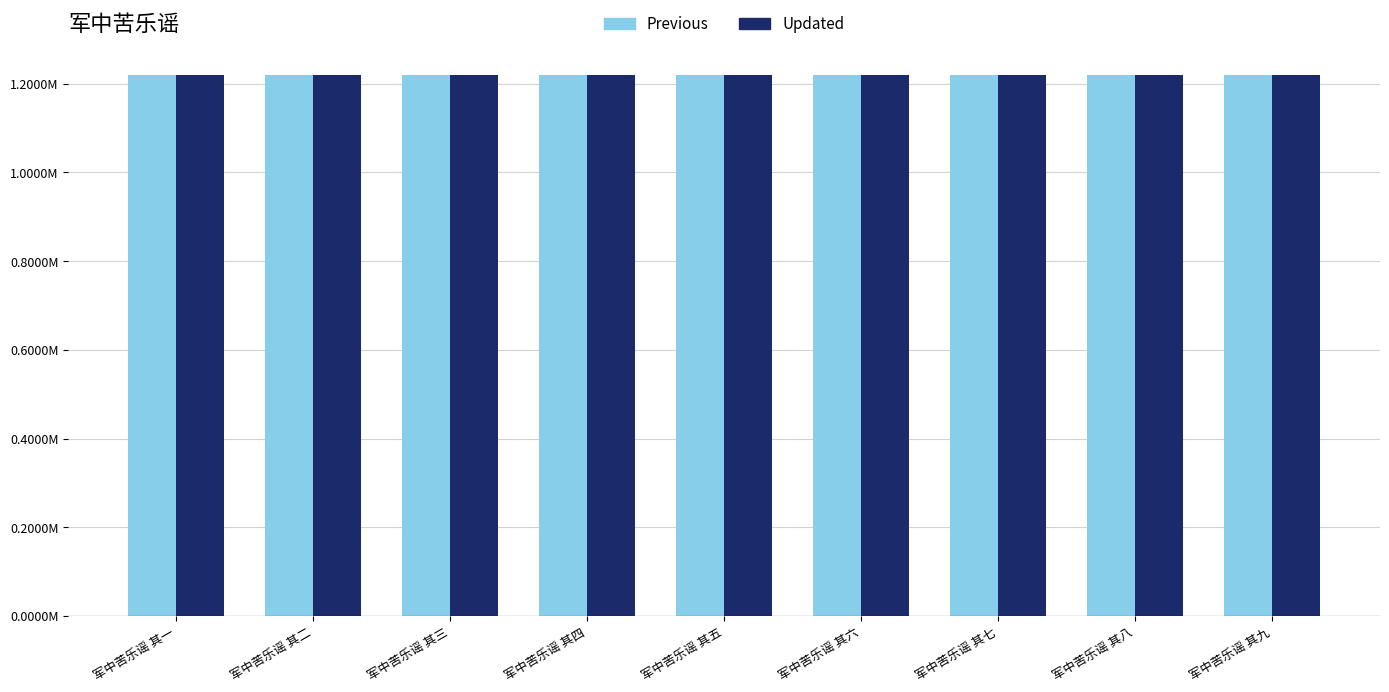

Reading left to right, list all the values displayed in this chart.

col_0 (A): 军中苦乐谣 其一=1220902	军中苦乐谣 其二=1220903	军中苦乐谣 其三=1220904	军中苦乐谣 其四=1220905	军中苦乐谣 其五=1220906	军中苦乐谣 其六=1220907	军中苦乐谣 其七=1220908	军中苦乐谣 其八=1220909	军中苦乐谣 其九=1220910
col_0 (B): 军中苦乐谣 其一=1220902	军中苦乐谣 其二=1220903	军中苦乐谣 其三=1220904	军中苦乐谣 其四=1220905	军中苦乐谣 其五=1220906	军中苦乐谣 其六=1220907	军中苦乐谣 其七=1220908	军中苦乐谣 其八=1220909	军中苦乐谣 其九=1220910